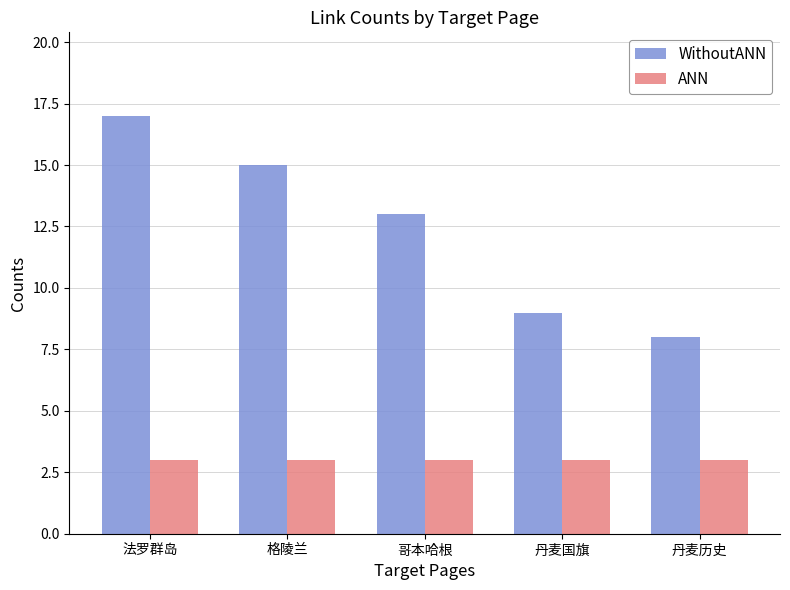

What is the value of the ANN bar at the 4th from the left?

3